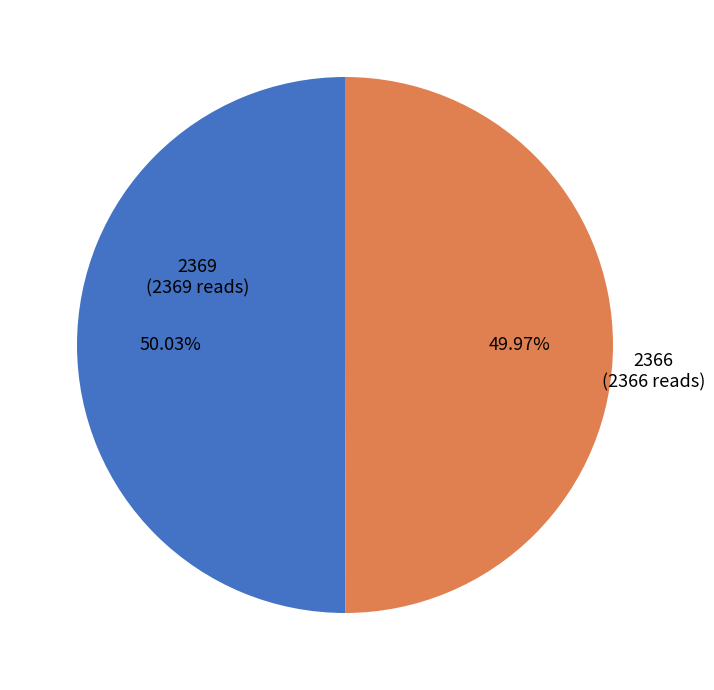

Is there a majority slice in this chart?

Yes